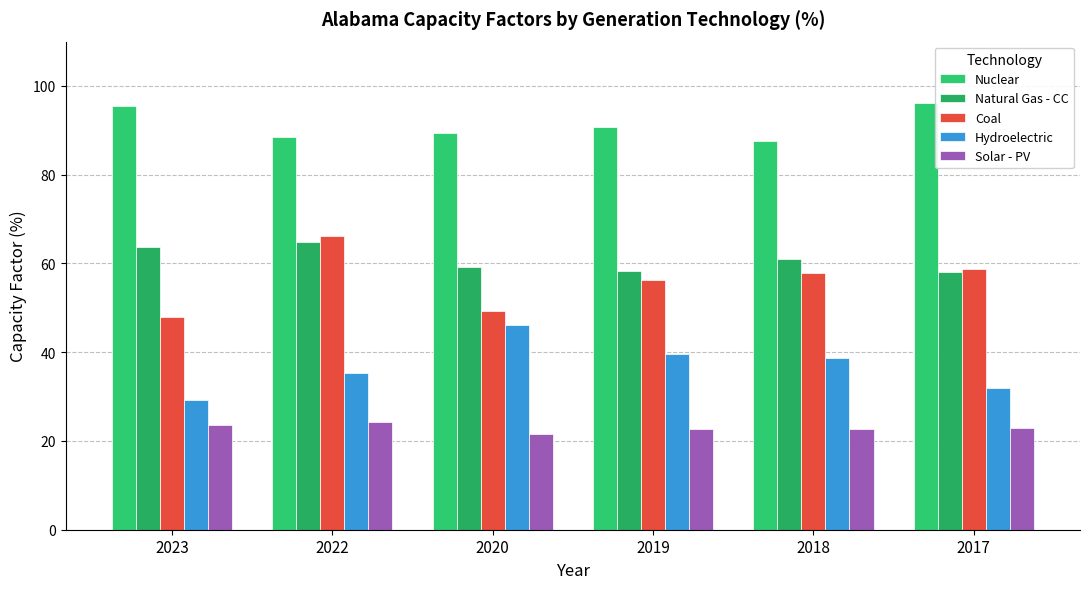

How many groups of bars are there?

6